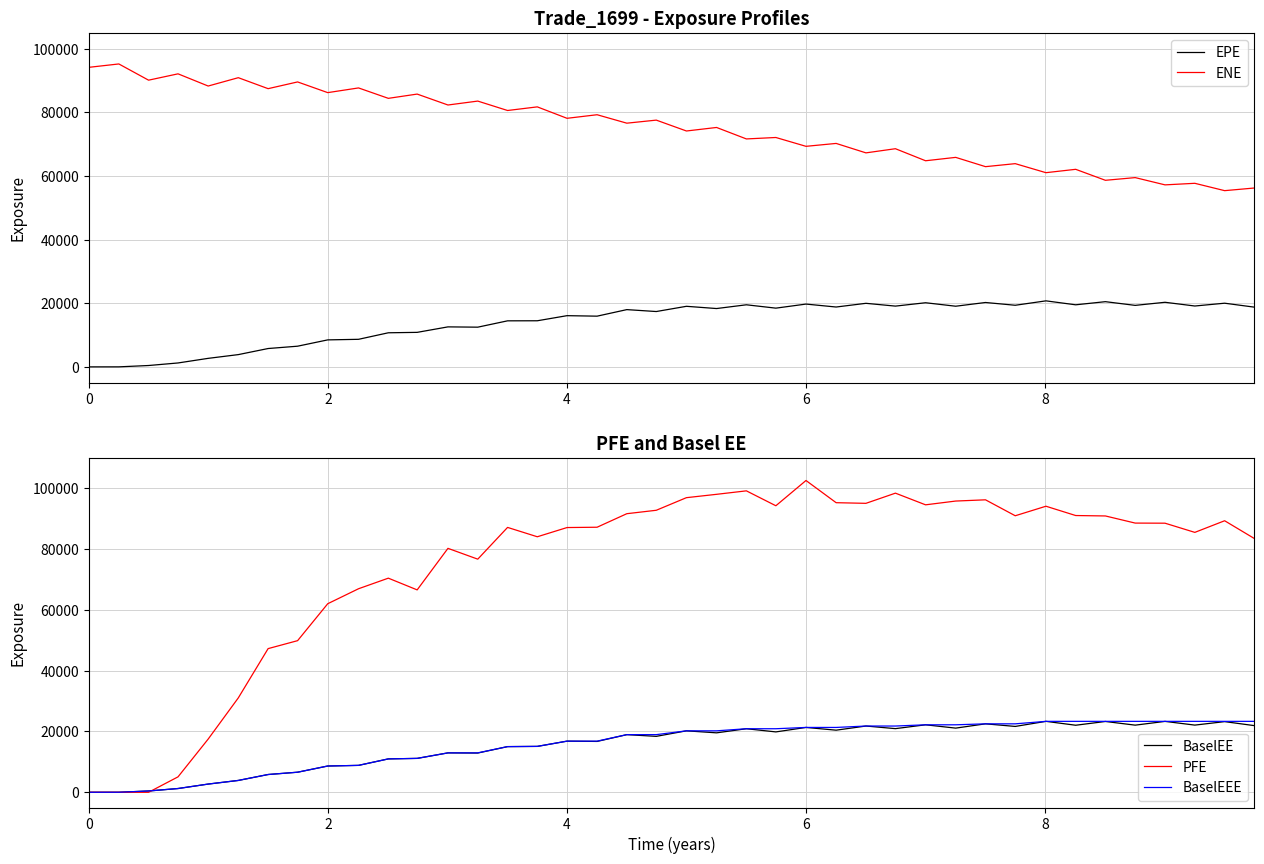

How many values in the PFE series are below 88445?

20